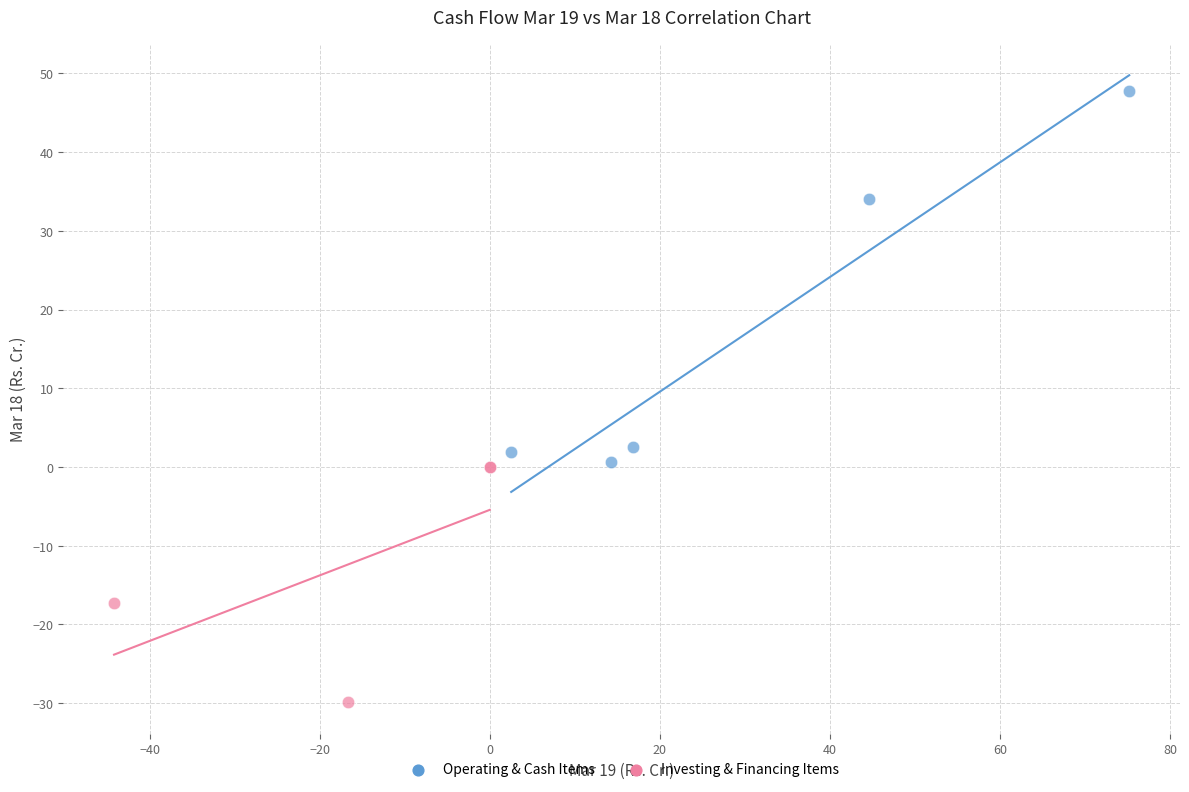

Which series has the largest Y range (max minus min)?

Operating & Cash Items